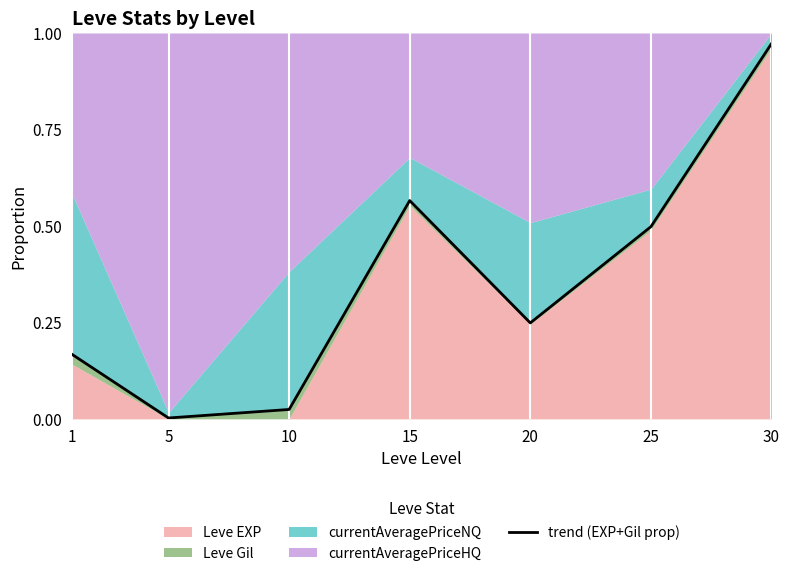

At which category does the data reach its first local valley?

5